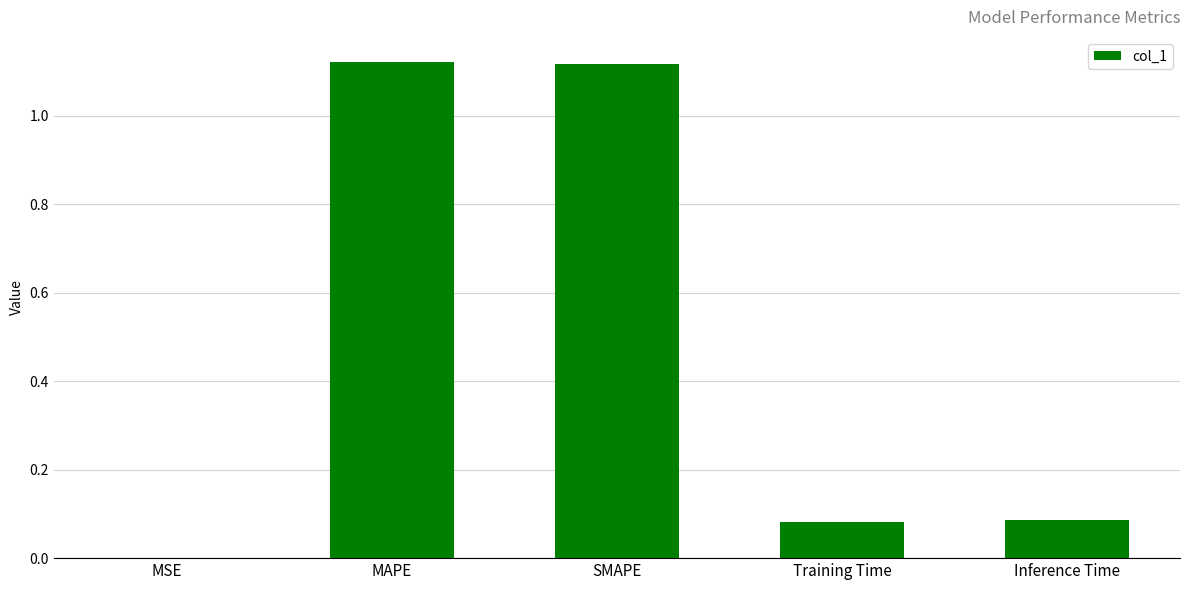

Between Training Time and MAPE, which is larger?

MAPE